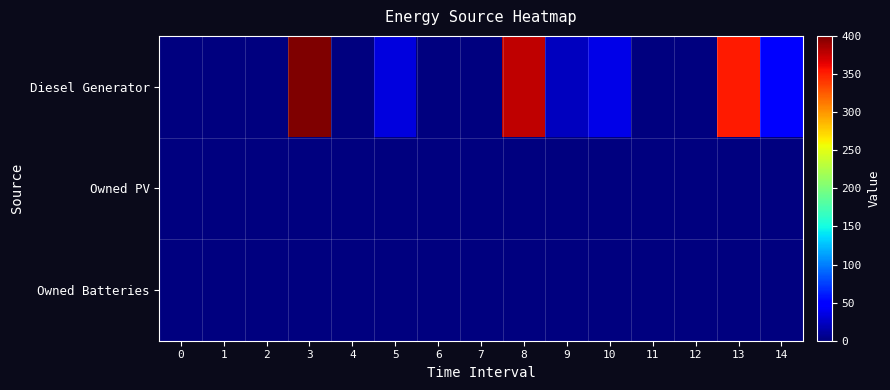

At which category is the sum across all series the highest?

3